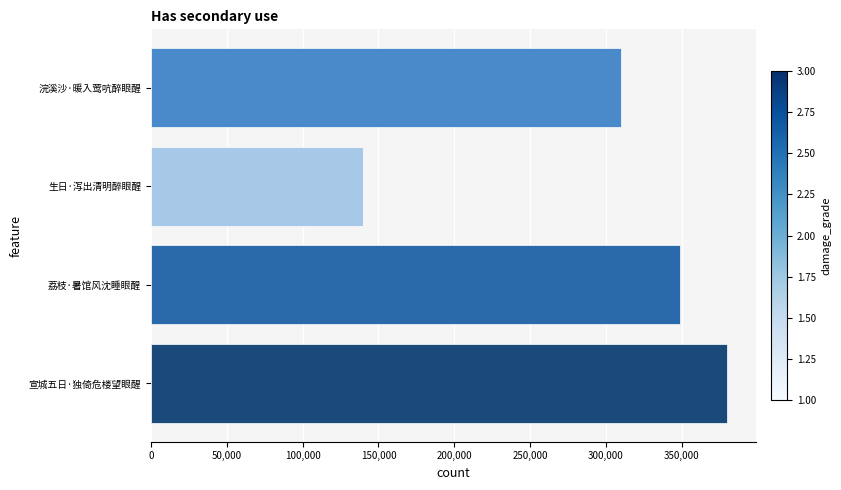

Count the values in the range 309637 to 379971.

3